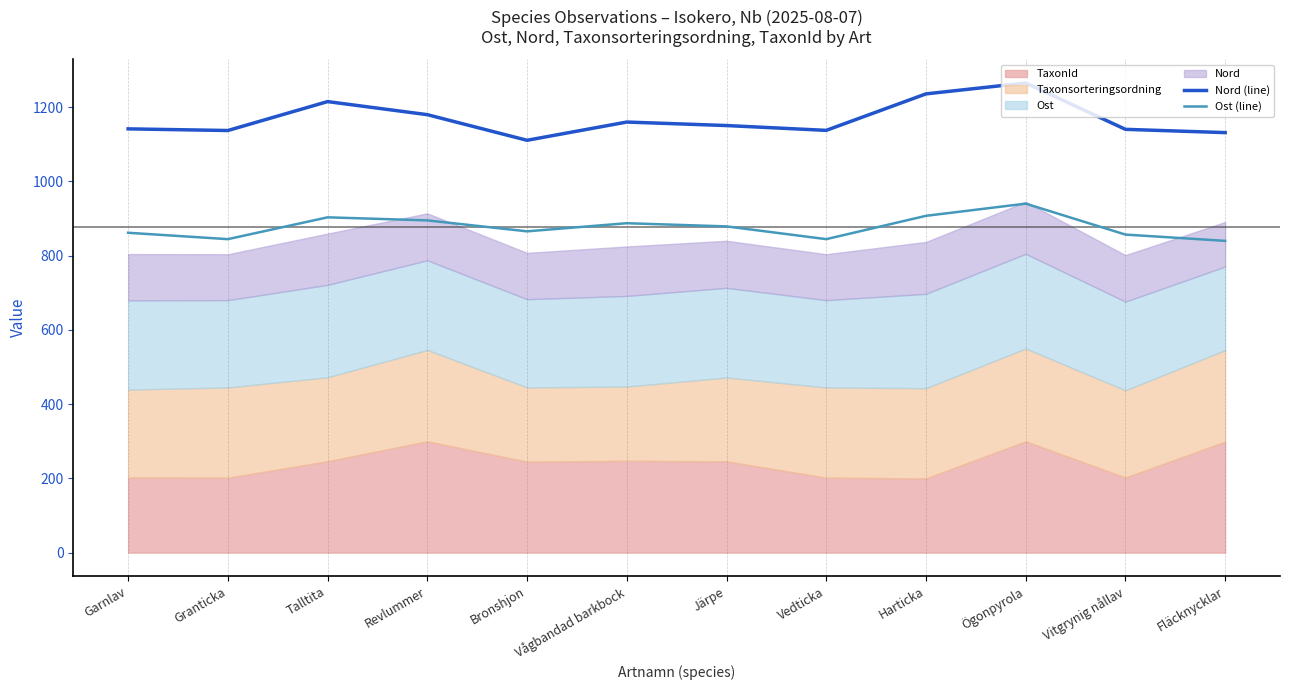

Which series has the widest spread of values?

Nord (line)